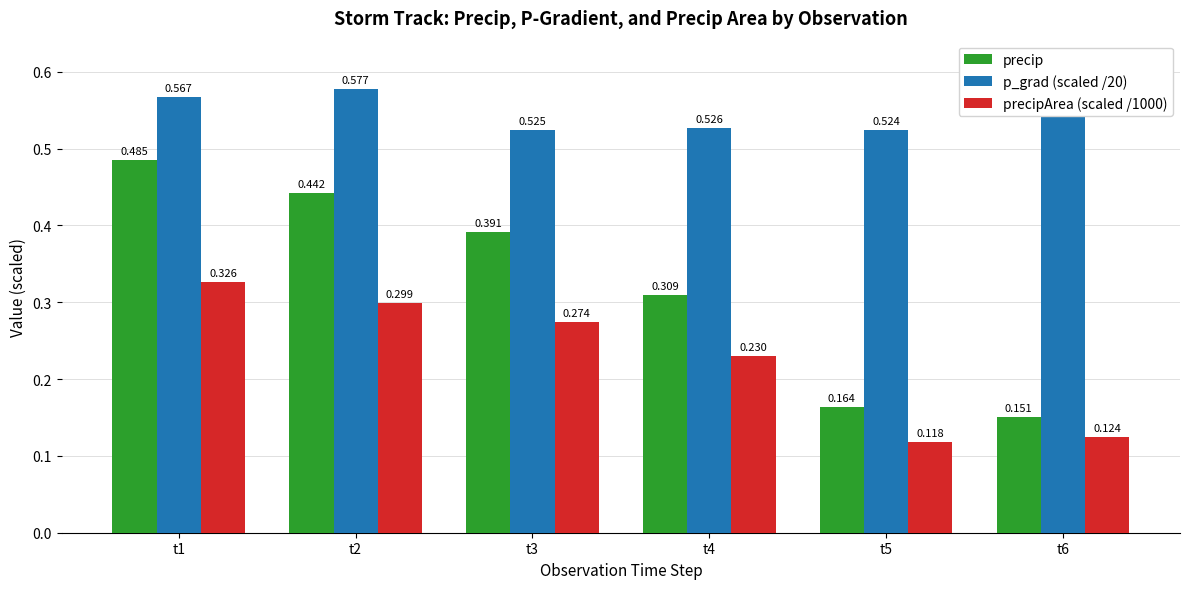

What is the difference between the maximum and second lowest values in the precip series?

0.3